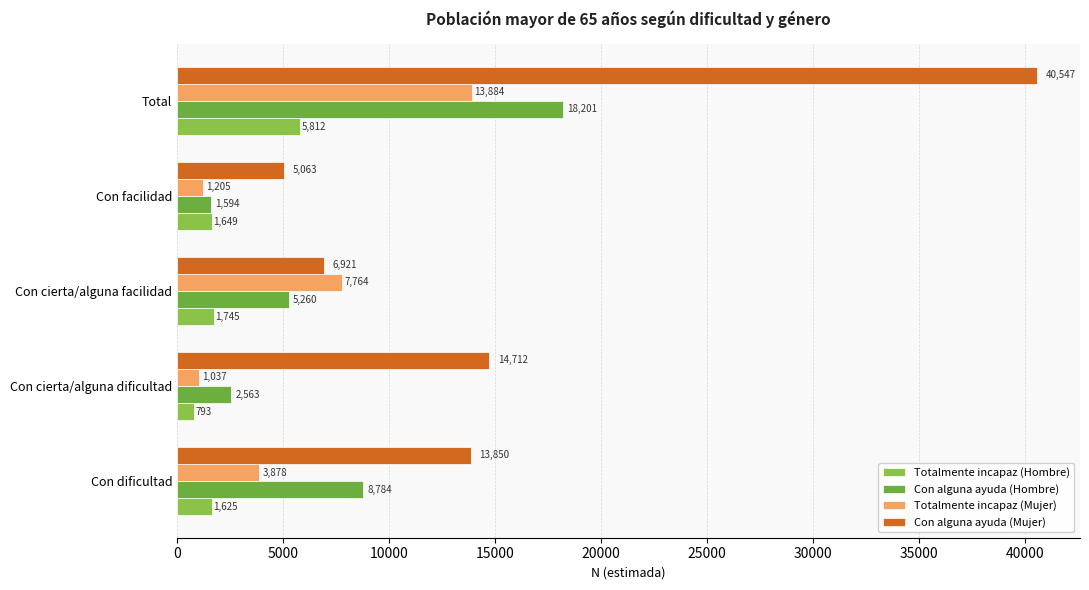

At which label is Totalmente incapaz (Mujer) closest to 7460?

Con cierta/alguna facilidad